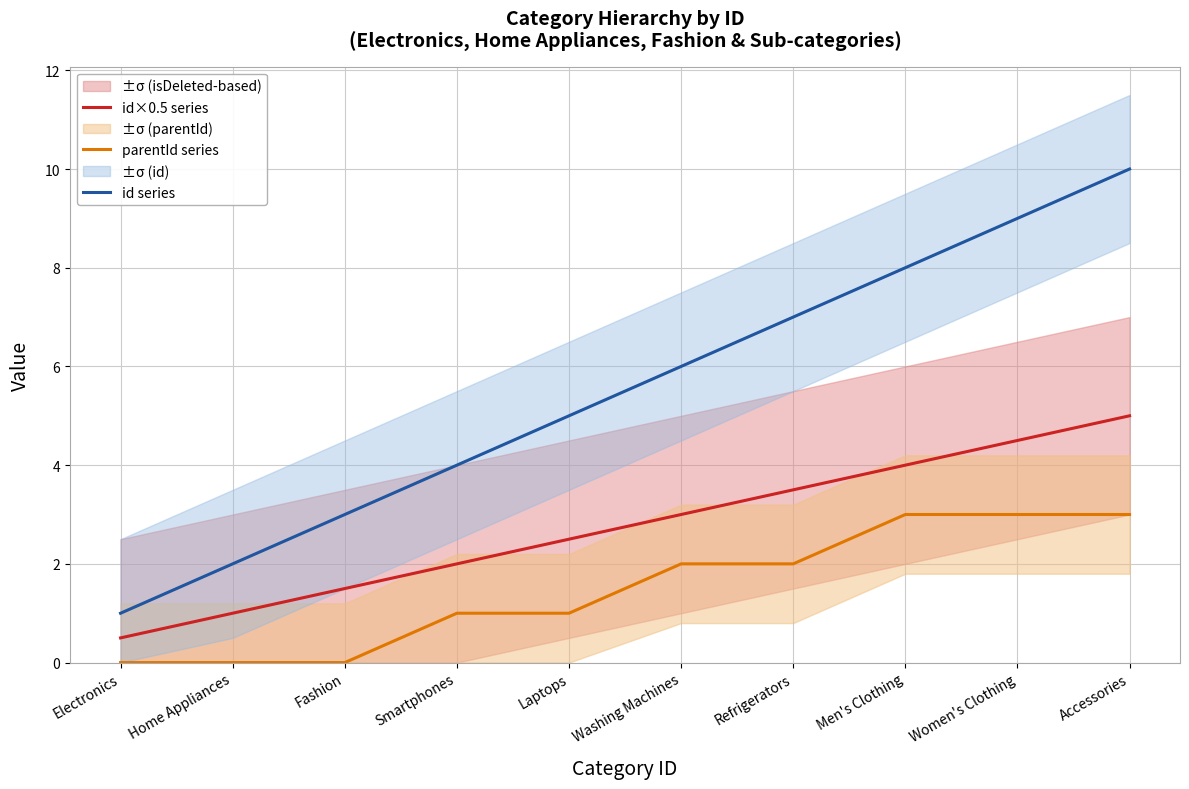

How many distinct data groups are displayed?

3